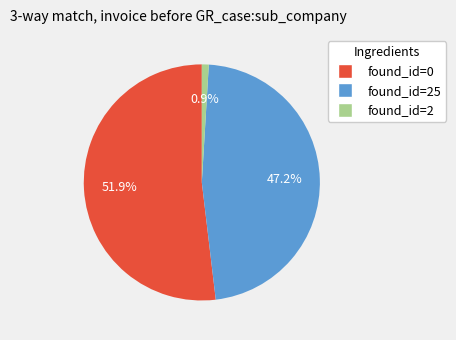

Is there a majority slice in this chart?

Yes